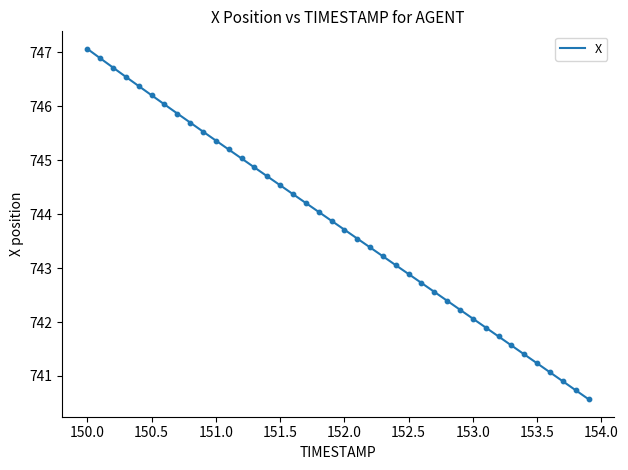

What is the maximum value shown in the chart?

747.1